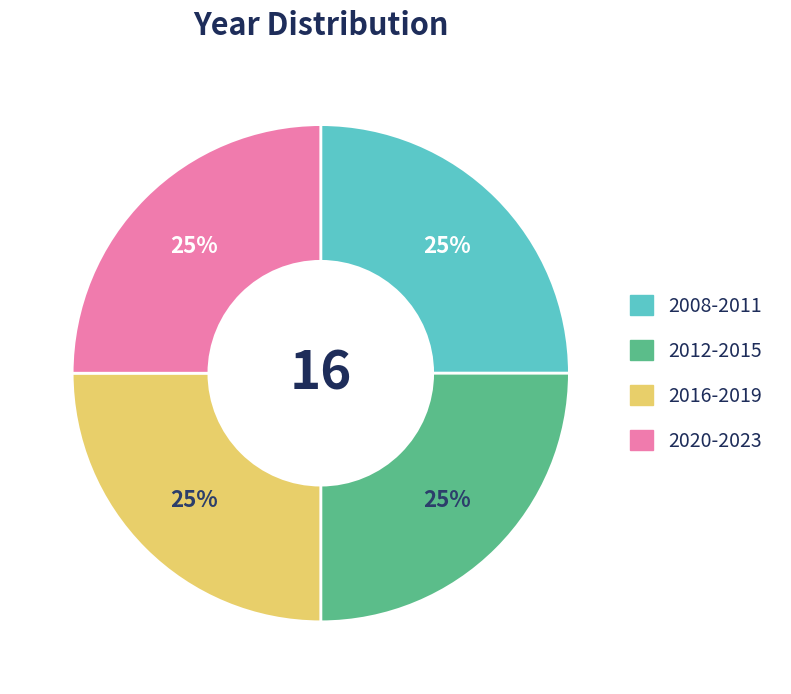

Does any single category account for the majority?

No